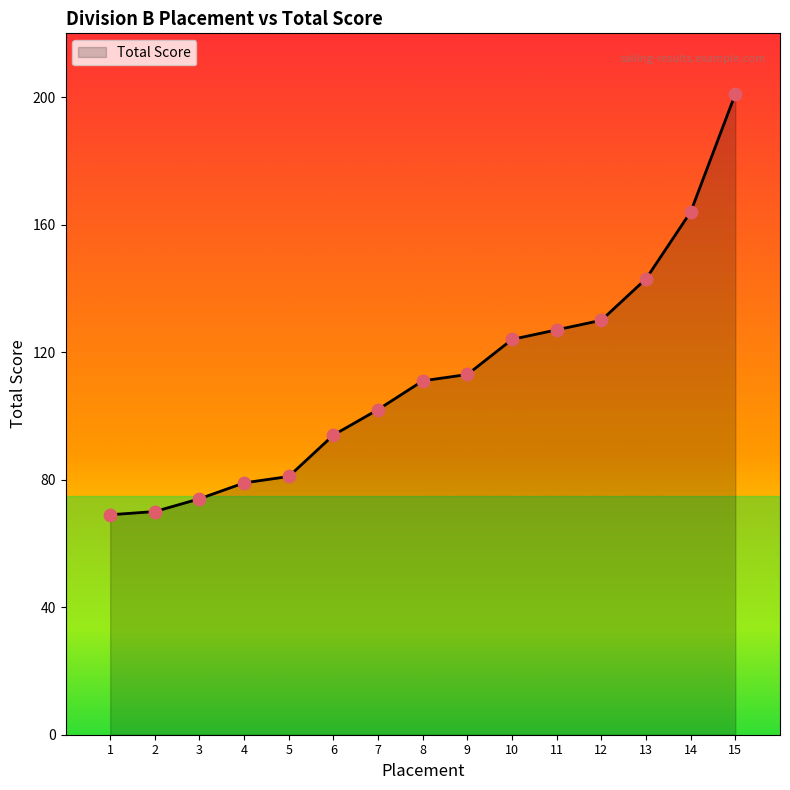

What is the change in value from 3 to 13?

+69